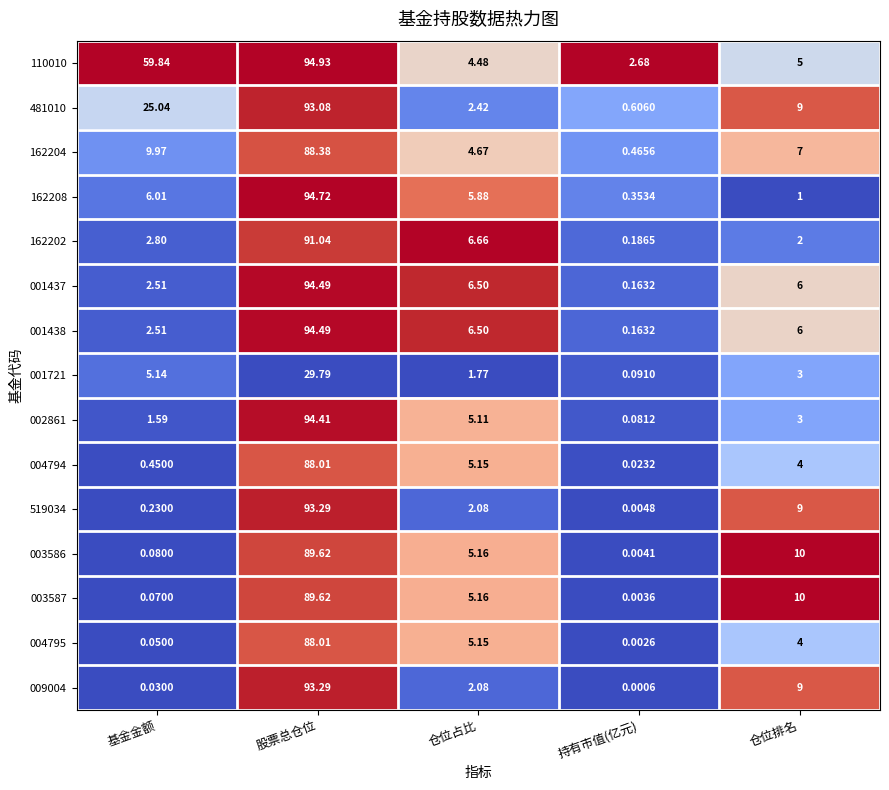

Which label corresponds to the smallest value in the chart?

持有市值(亿元)